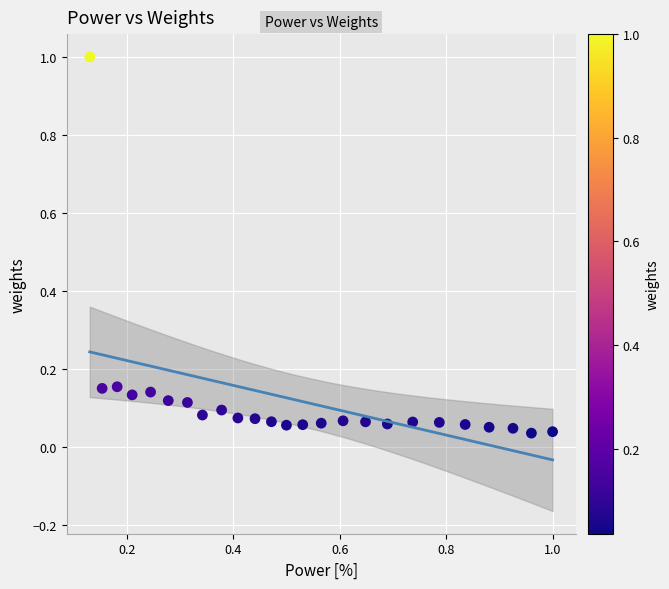

What is the range of Y values (max minus min)?

1.0